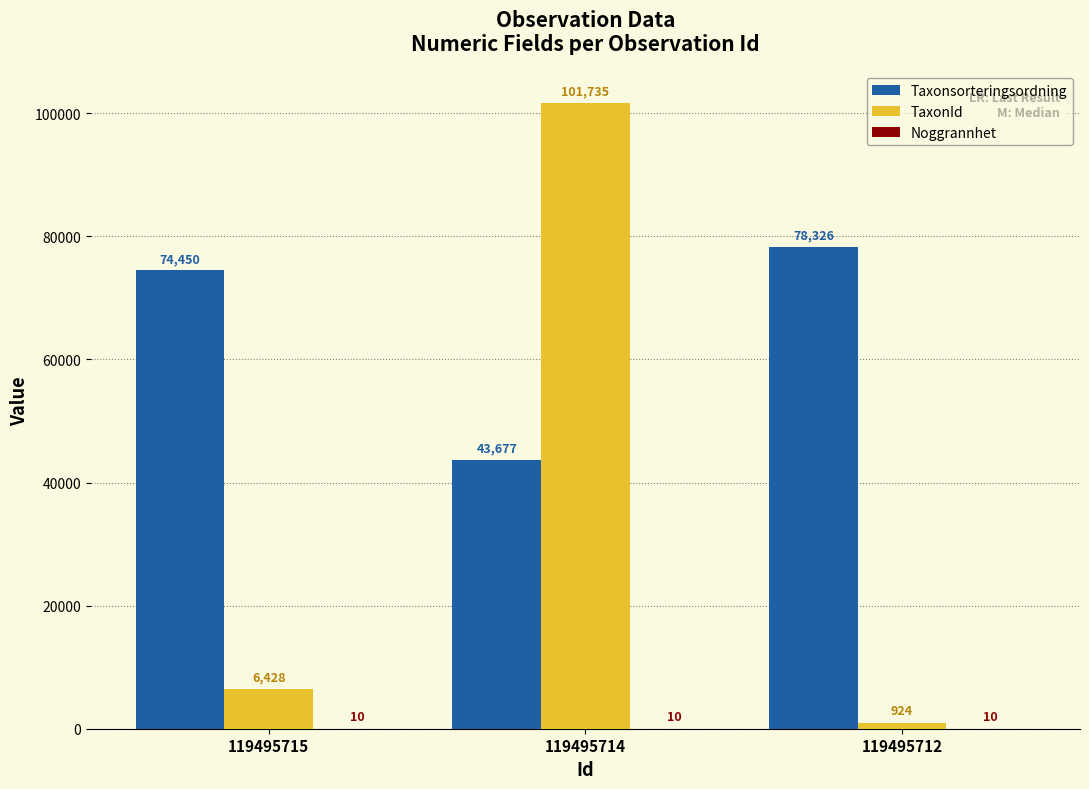

Is the value of TaxonId at 119495714 greater than the value of Taxonsorteringsordning at 119495712?

Yes